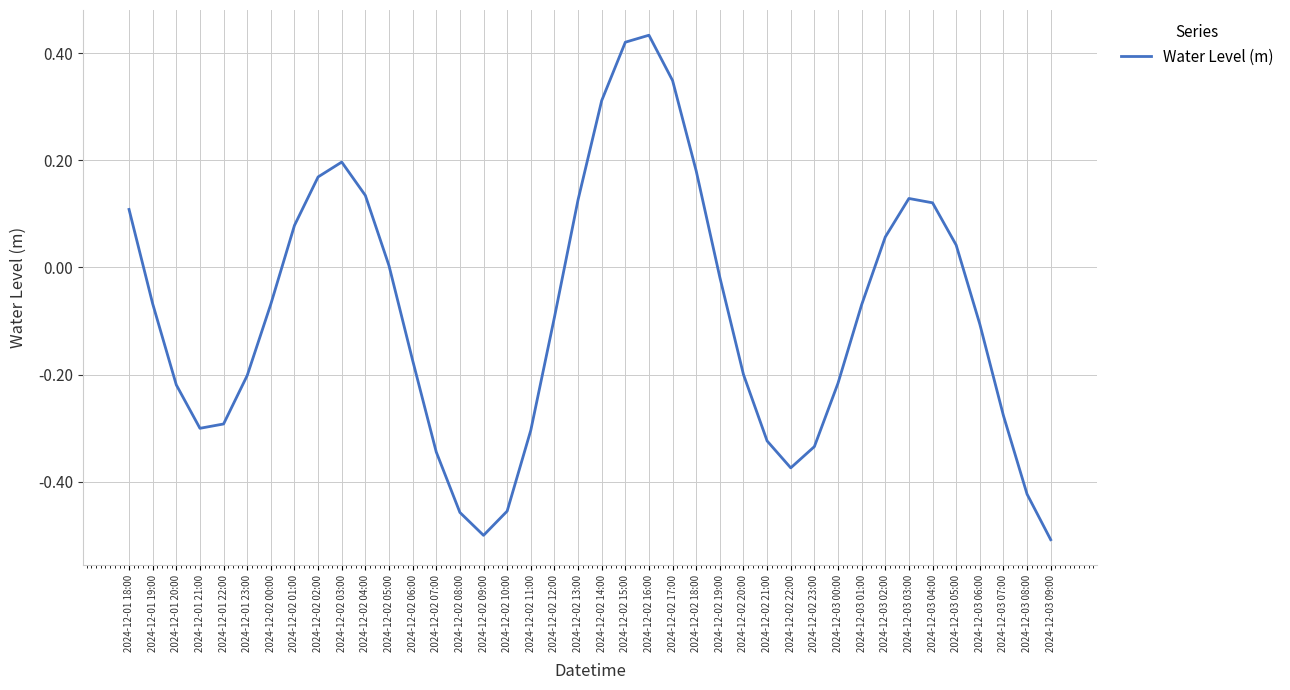

What is the change in value from 2024-12-02 07:00 to 2024-12-03 06:00?

+0.2